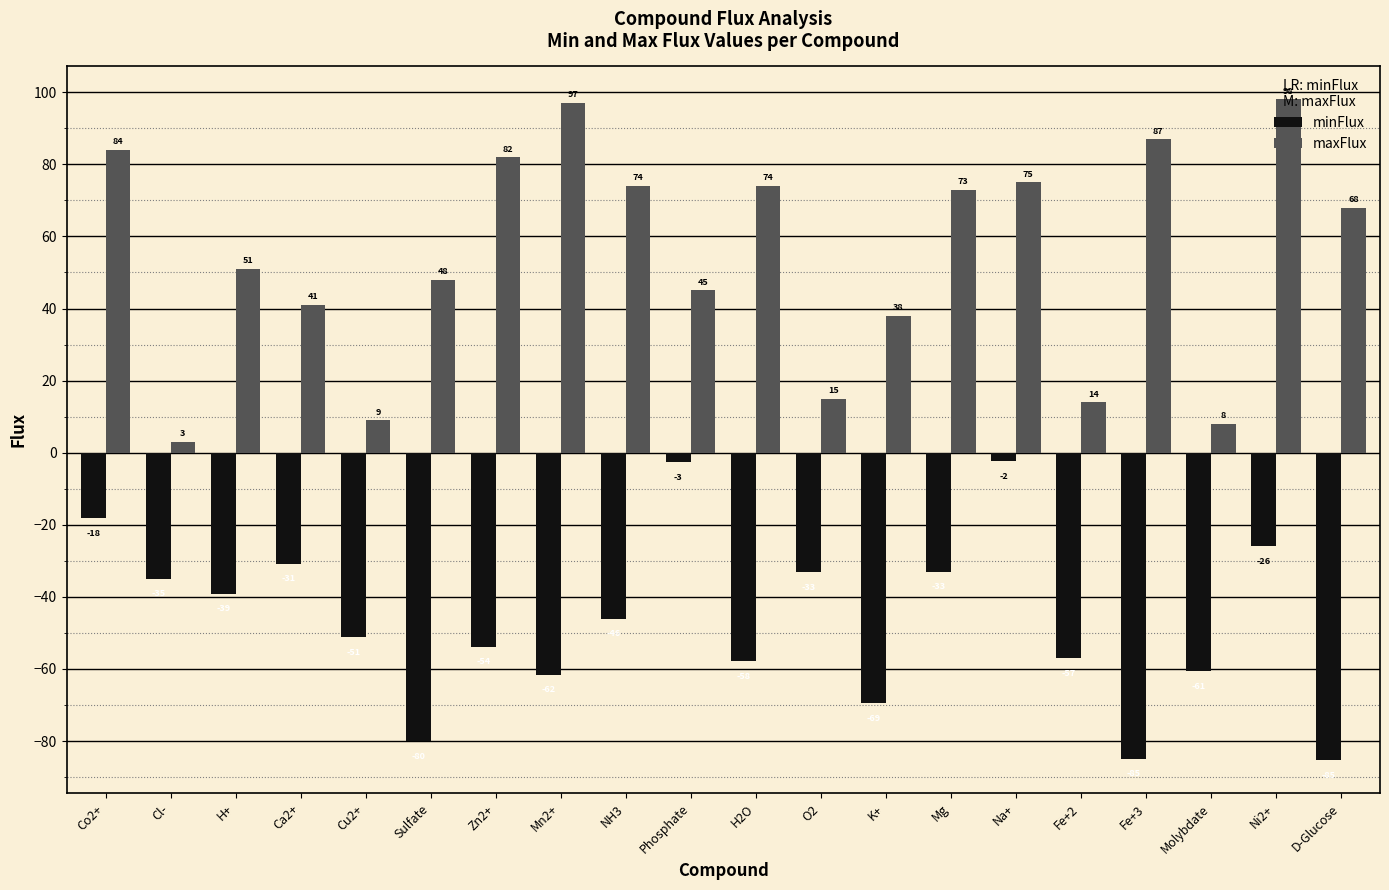

What is the difference between the minFlux values at Mg and Cu2+?

18.2